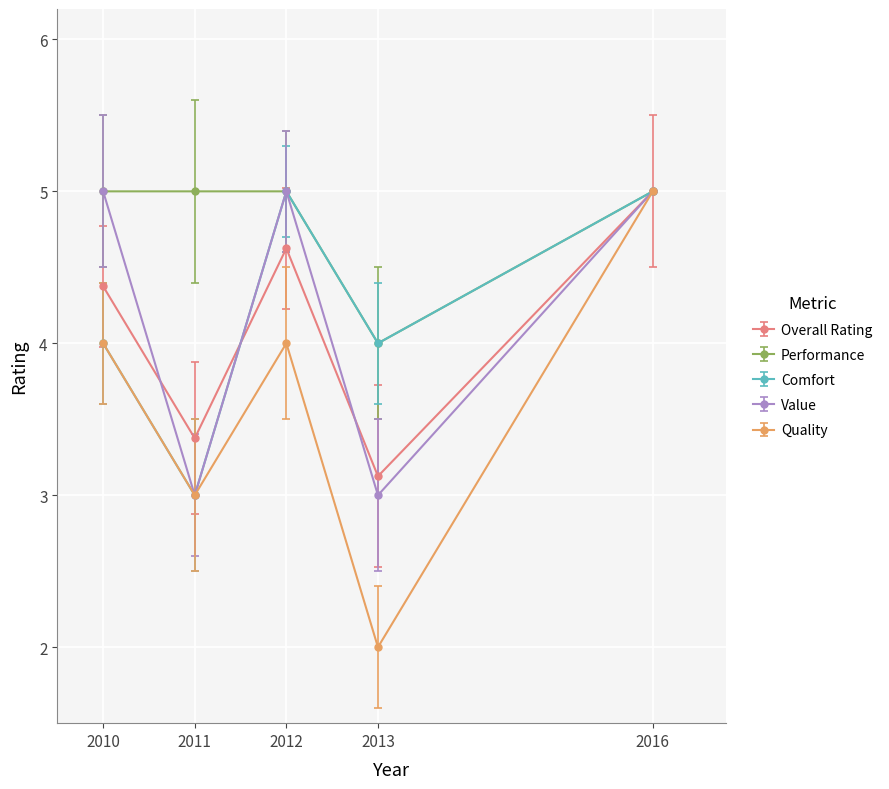

True or false: Value has a value of 5.0 at 2010.

True